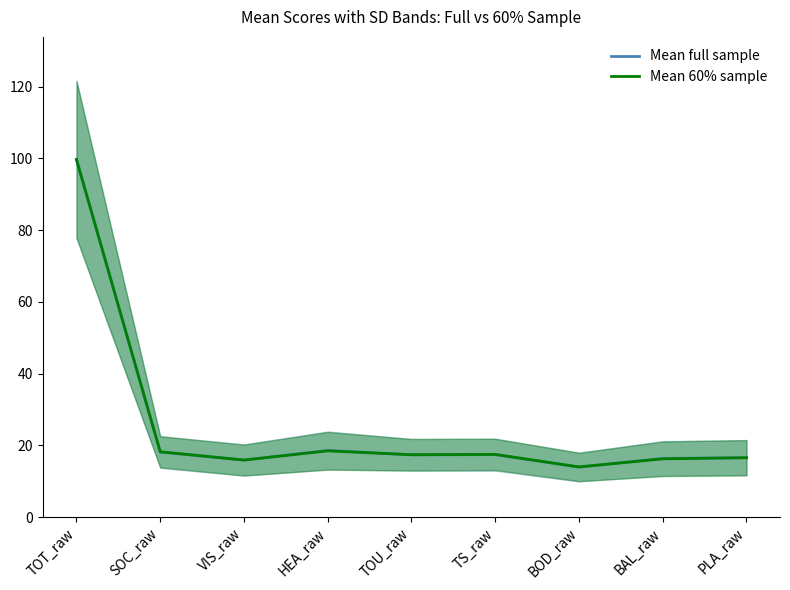

What is the difference between the maximum and second lowest values in the Mean 60% sample series?

83.7